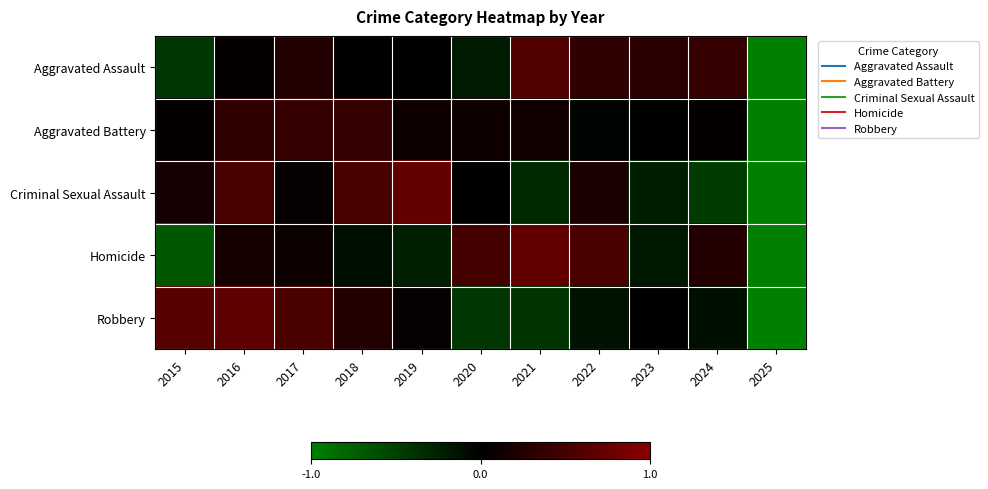

Reading left to right, extract all data points from this chart.

Aggravated Assault: 2015=-0.9	2016=0.1	2017=0.5	2018=0.0	2019=0.0	2020=-0.4	2021=1.2	2022=0.7	2023=0.6	2024=0.8	2025=-2.0
Aggravated Battery: 2015=0.1	2016=0.7	2017=0.8	2018=0.8	2019=0.2	2020=0.2	2021=0.3	2022=-0.1	2023=-0.0	2024=0.1	2025=-2.0
Criminal Sexual Assault: 2015=0.3	2016=1.0	2017=0.1	2018=1.0	2019=1.4	2020=0.0	2021=-0.6	2022=0.4	2023=-0.5	2024=-0.9	2025=-2.0
Homicide: 2015=-1.4	2016=0.3	2017=0.2	2018=-0.3	2019=-0.5	2020=1.0	2021=1.4	2022=1.1	2023=-0.4	2024=0.5	2025=-2.0
Robbery: 2015=1.3	2016=1.4	2017=1.1	2018=0.5	2019=0.1	2020=-0.8	2021=-0.8	2022=-0.3	2023=0.0	2024=-0.3	2025=-2.0